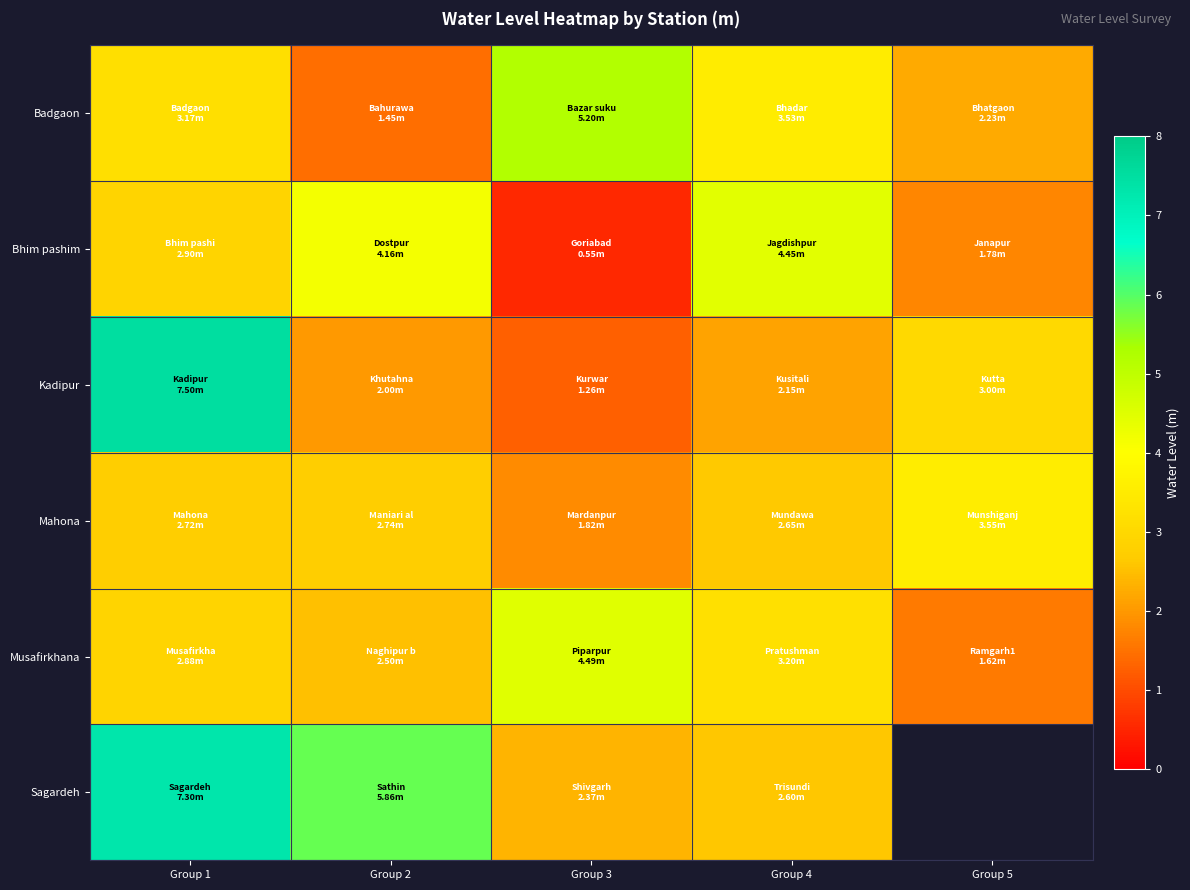

The Badgaon series shows 4.4 at Group 1. True or false?

False